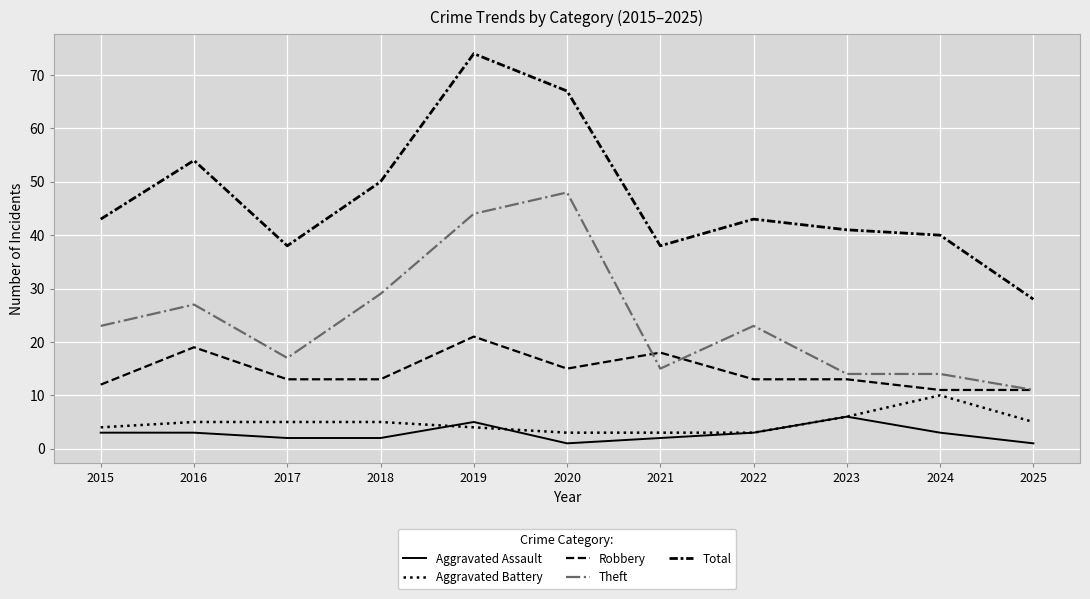

What is the value of the Robbery point at the 6th from the left?

15